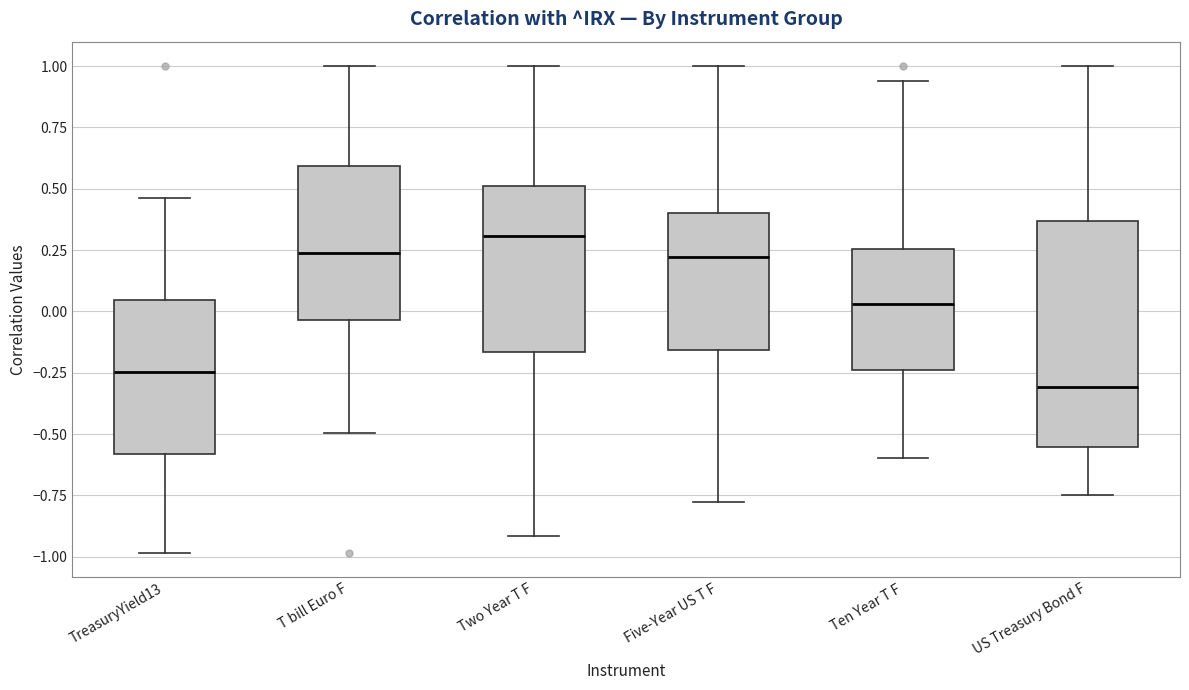

Comparing the boxes themselves (not the whiskers), which one is the tallest?

US Treasury Bond F